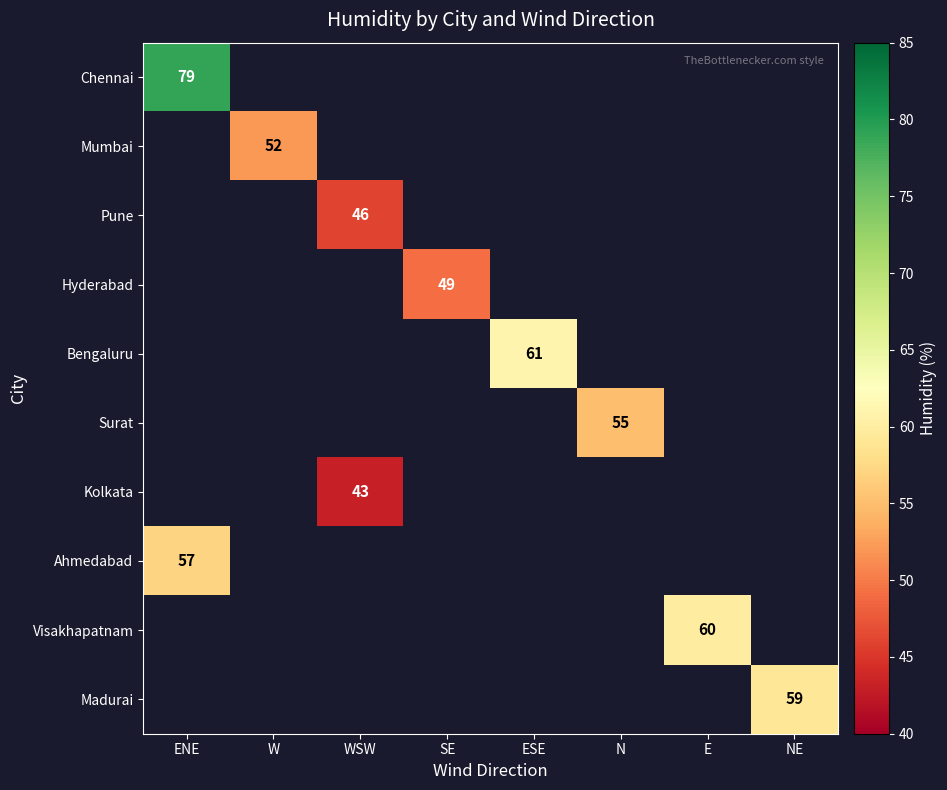

Which label corresponds to the largest value in the chart?

ENE